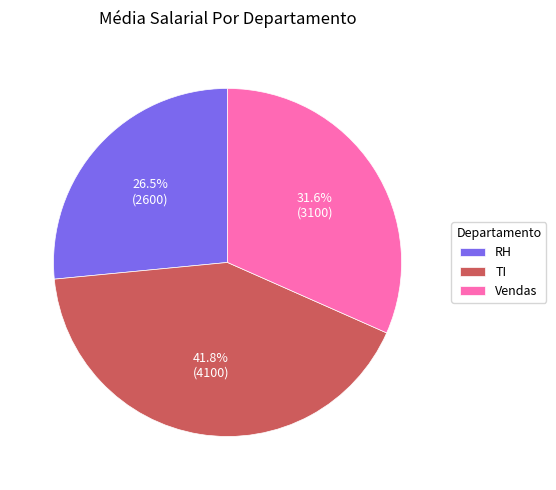

Is it true that Vendas is 45% of the pie?

False